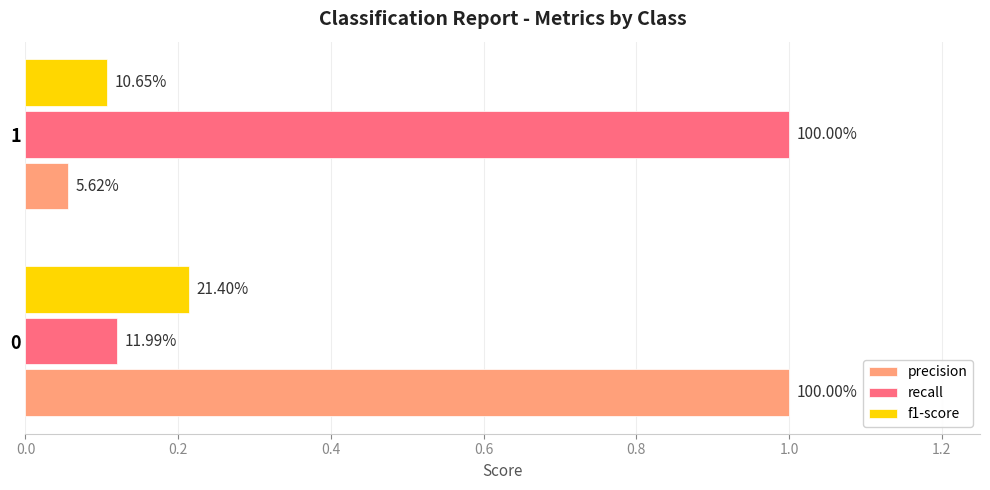

Which series has the largest total across all categories?

recall